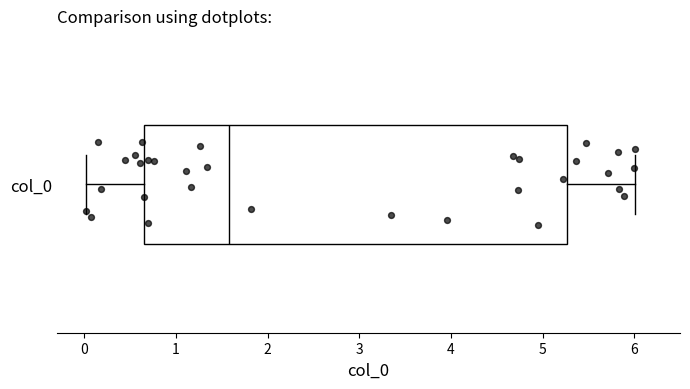

Transcribe this box plot: give where the median line is, the range the box spans, and where the two whiskers end, as read against the x-axis. The values are not printed on the chart, so give them approximately, as read against the axis.

median 1.6, box 0.6 to 5.3, whiskers 0.0 to 6.0